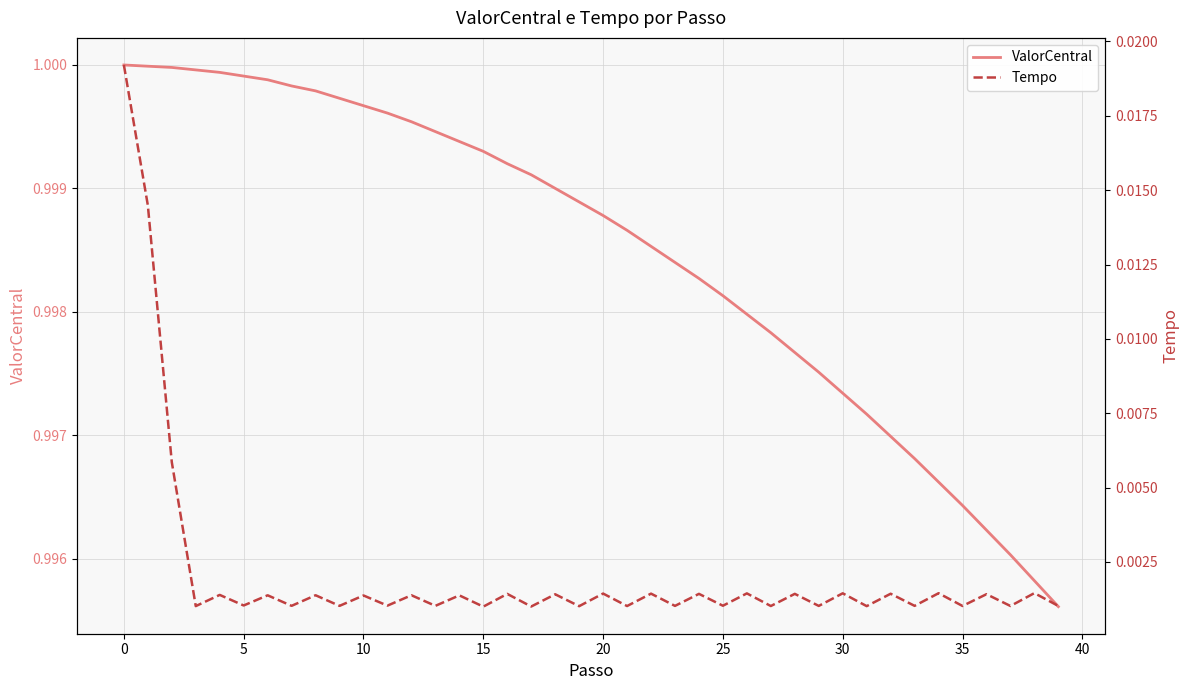

Does the chart display data point markers on the line(s)?

No